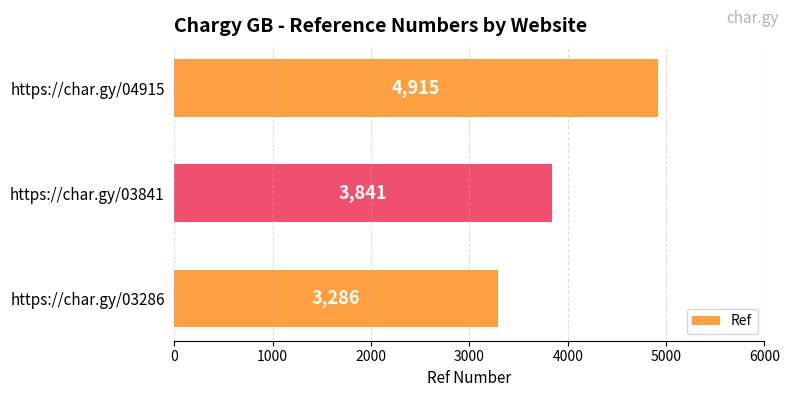

What is the sum of the values at https://char.gy/03841 and https://char.gy/03286?

7127